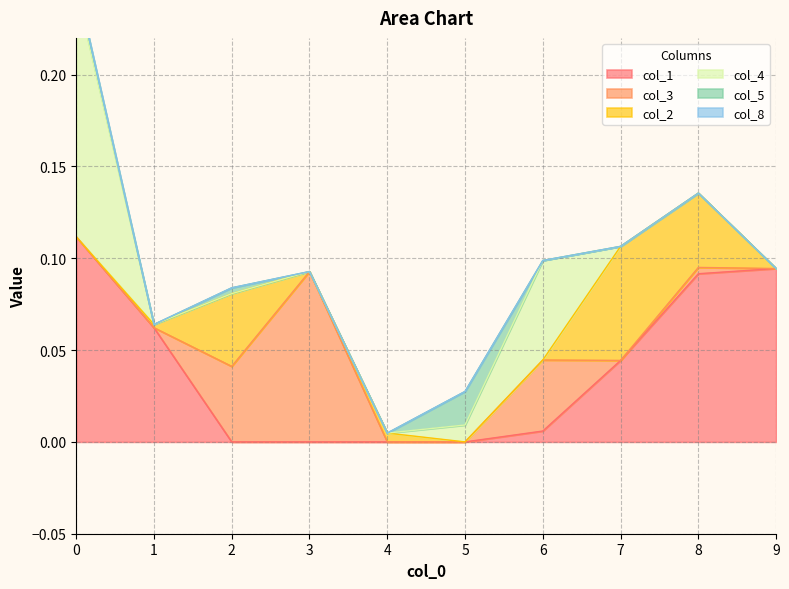

Reading left to right, extract all data points from this chart.

col_1: 0.1	0.1	0.0	0.0	0.0	0.0	0.0	0.0	0.1	0.1
col_3: 0.0	0.0	0.0	0.1	0.0	0.0	0.0	0.0	0.0	0.0
col_2: 0.0	0.0	0.0	0.0	0.0	0.0	0.0	0.1	0.0	0.0
col_4: 0.1	0.0	0.0	0.0	0.0	0.0	0.1	0.0	0.0	0.0
col_5: 0.0	0.0	0.0	0.0	0.0	0.0	0.0	0.0	0.0	0.0
col_8: 0.0	0.0	0.0	0.0	0.0	0.0	0.0	0.0	0.0	0.0